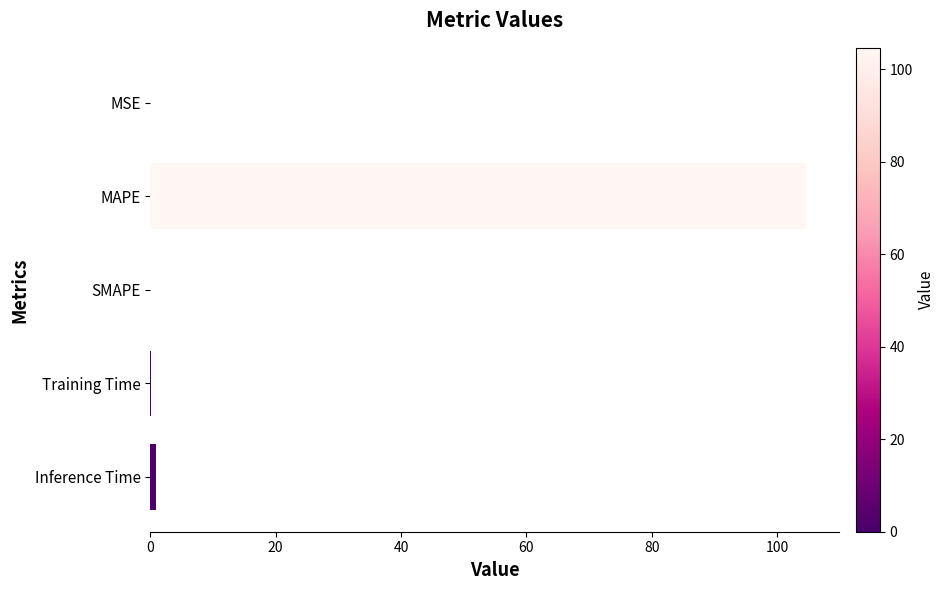

What is the greatest value displayed?

104.6